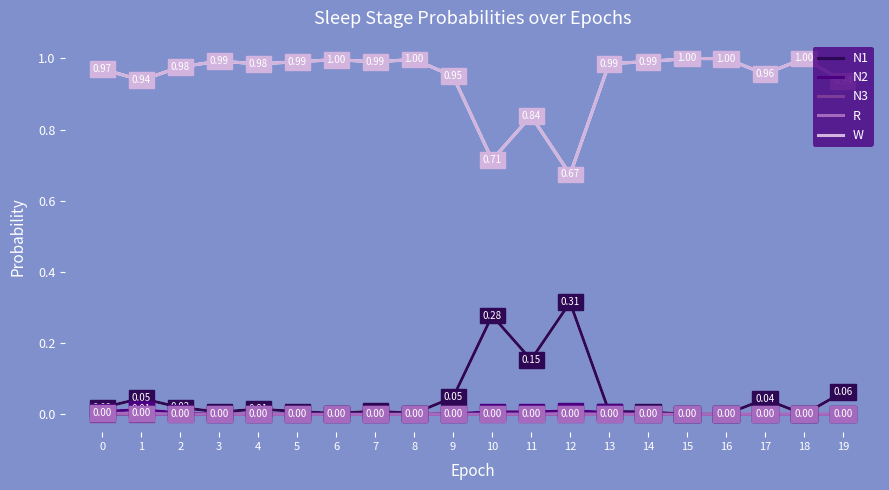

In N3, how many points are lower than both neighbors (excluding endpoints)?

6